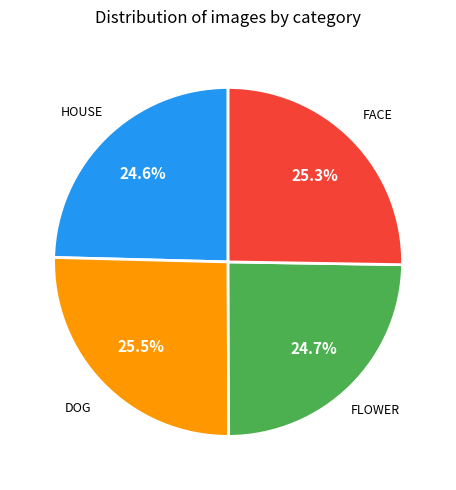

Does any single category account for the majority?

No